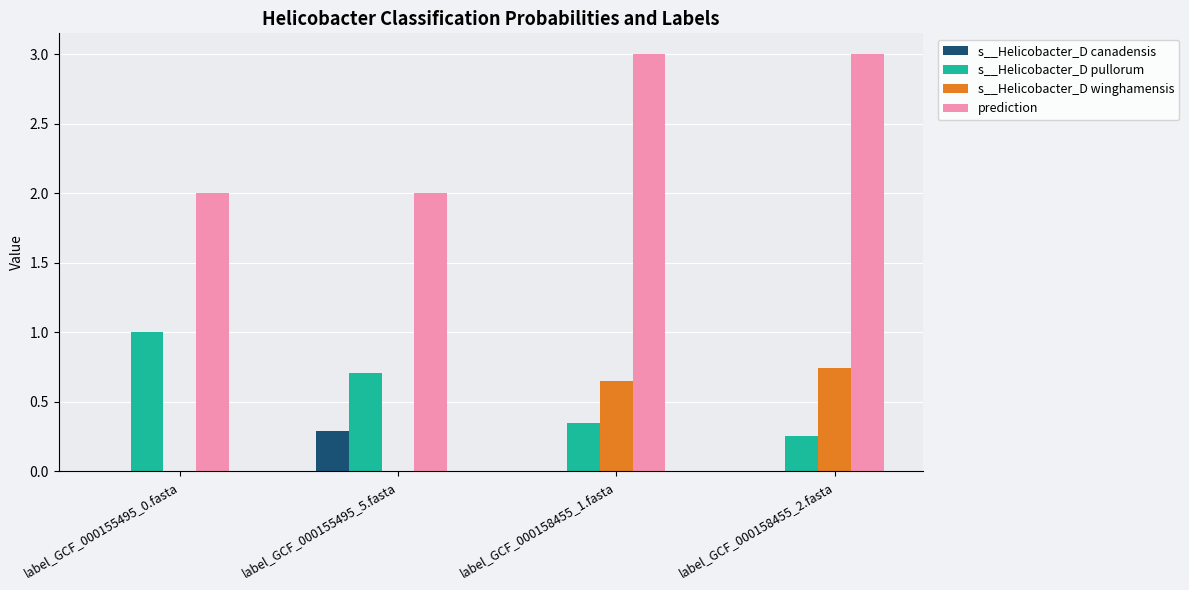

Is it true that prediction equals 1.7 at label_GCF_000158455_1.fasta?

False